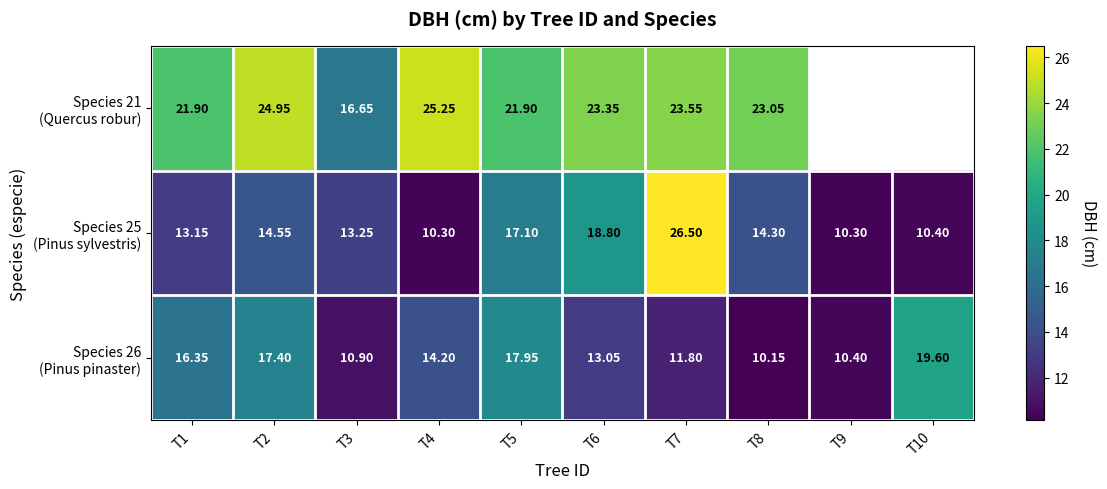

What is the total value across all series at T7?

61.9